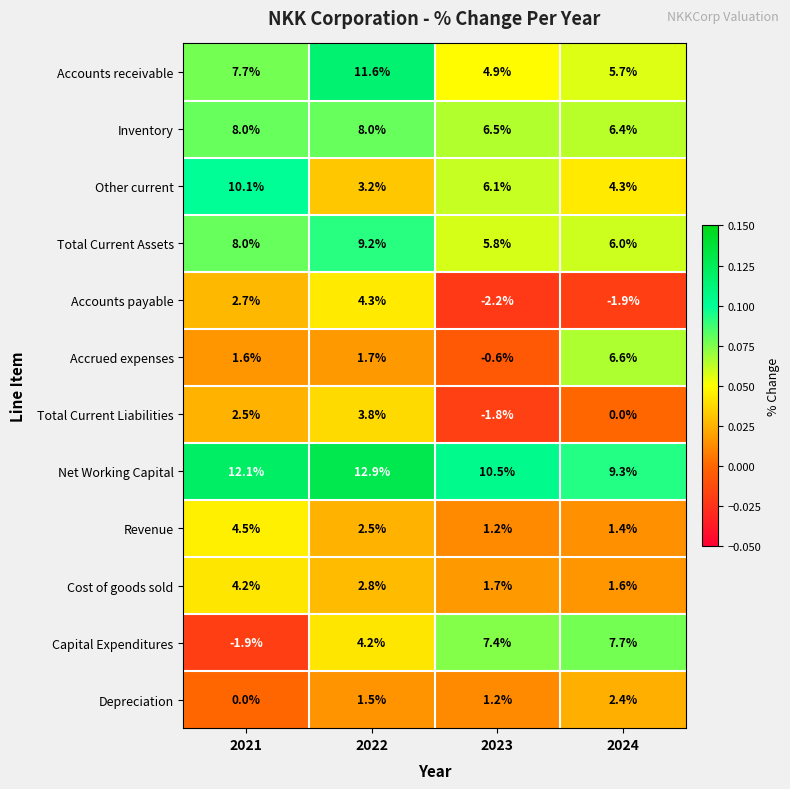

Is it true that Depreciation equals 2.6 at 2022?

False